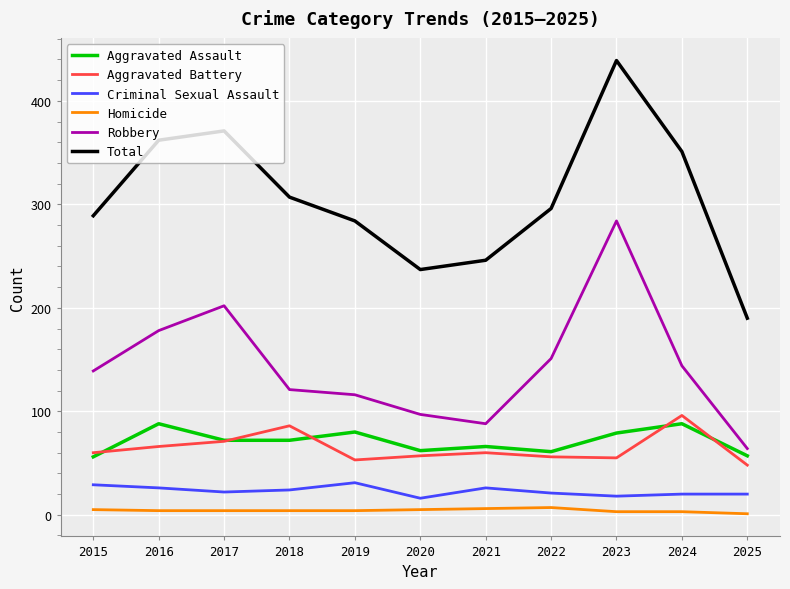

True or false: Total and Robbery intersect in this chart.

False